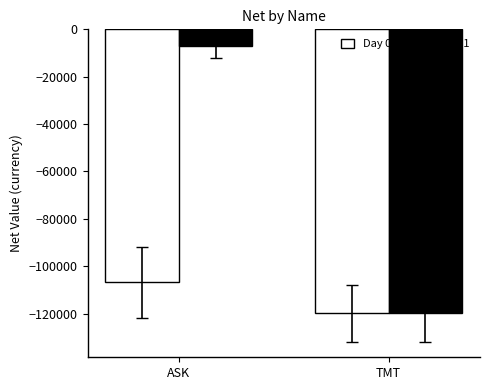

What is the total value across all series at TMT?

-239719.6